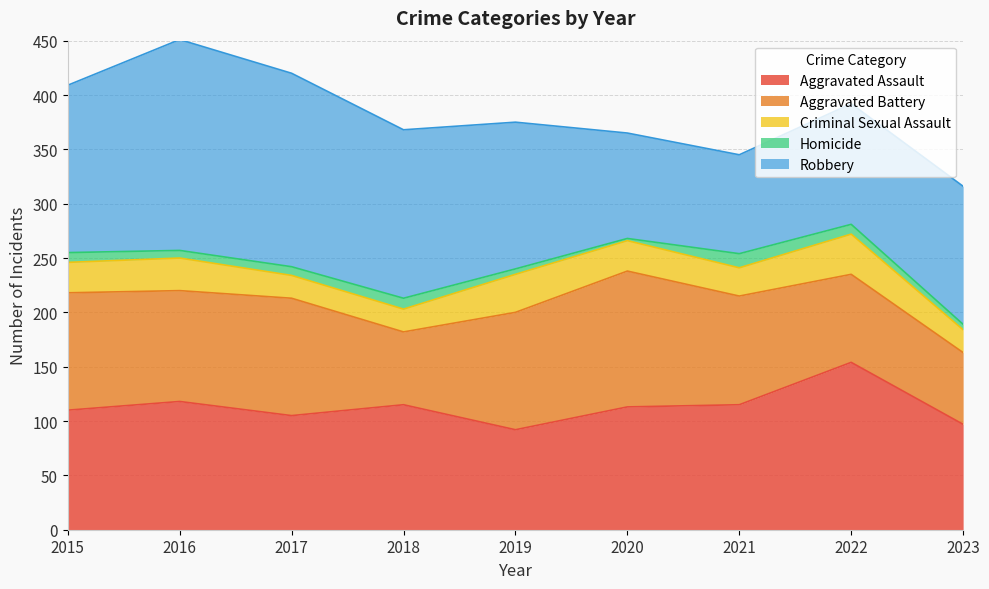

Where do Aggravated Assault and Aggravated Battery first cross each other?

2016 and 2017